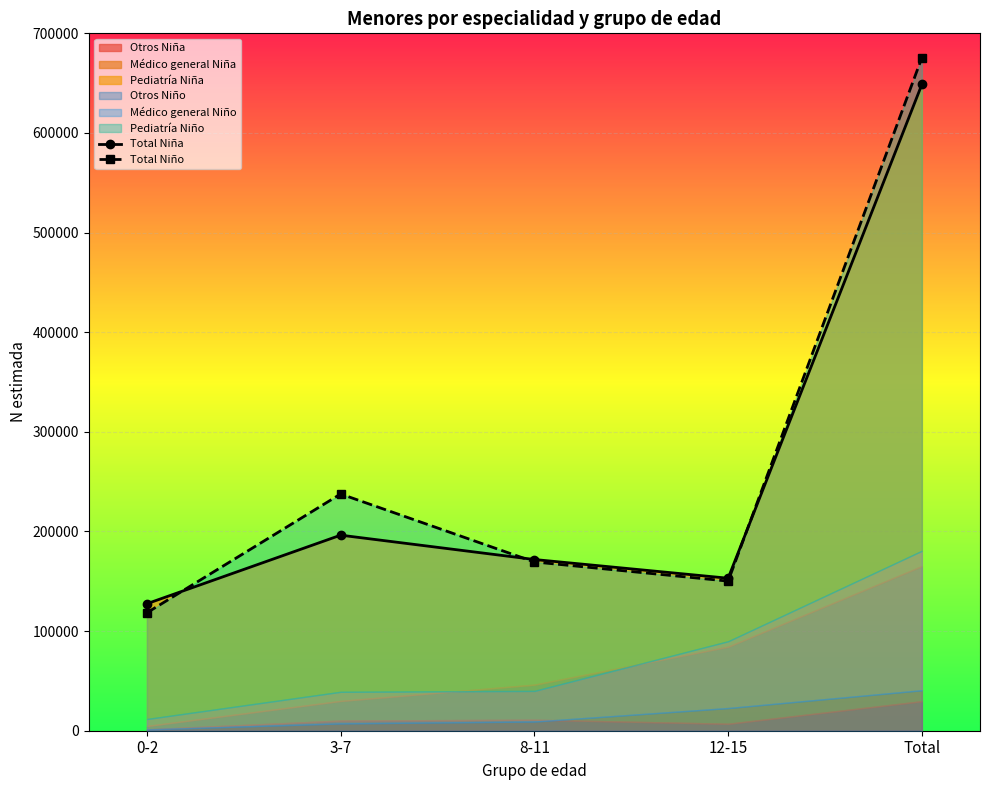

What is the sum of all Total Niña values?

1297378